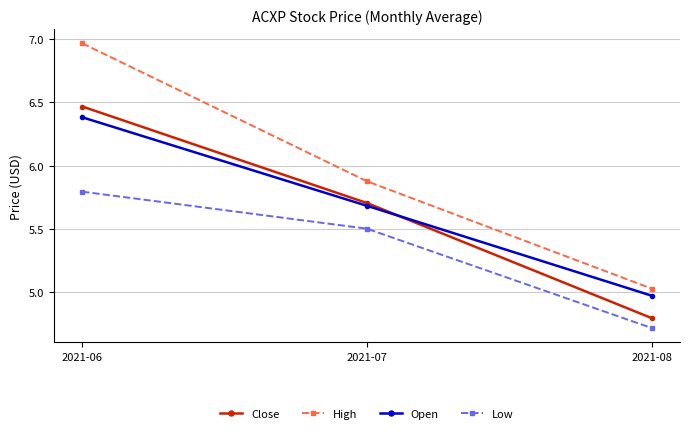

At how many categories does at least one series exceed 5?

3